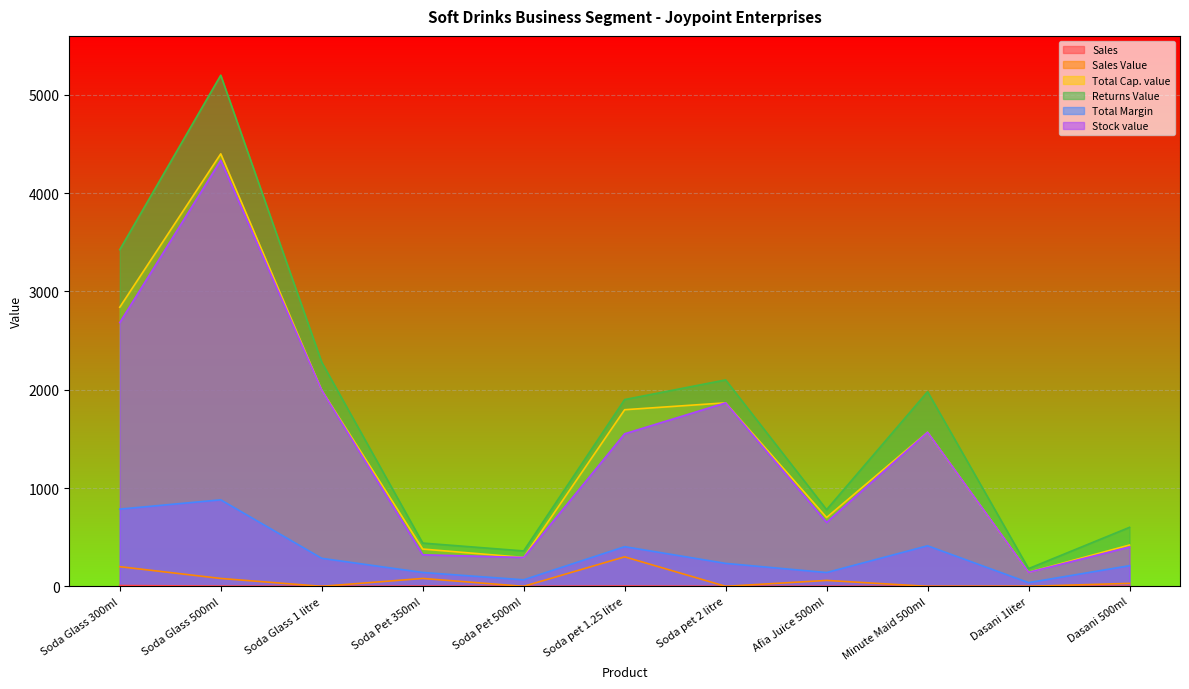

Is the value of Total Margin at Dasani 1liter greater than the value of Sales Value at Soda Glass 500ml?

No